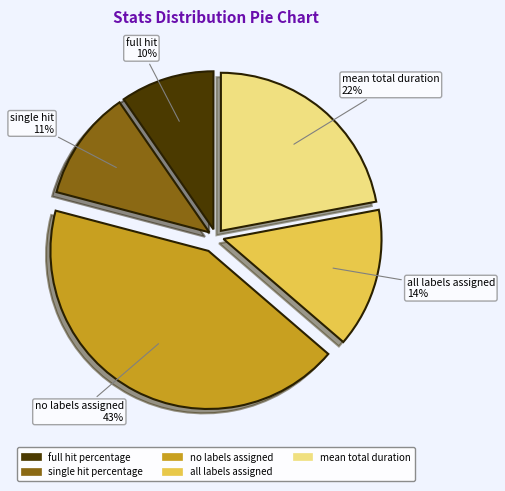

How many slices are in this pie chart?

5